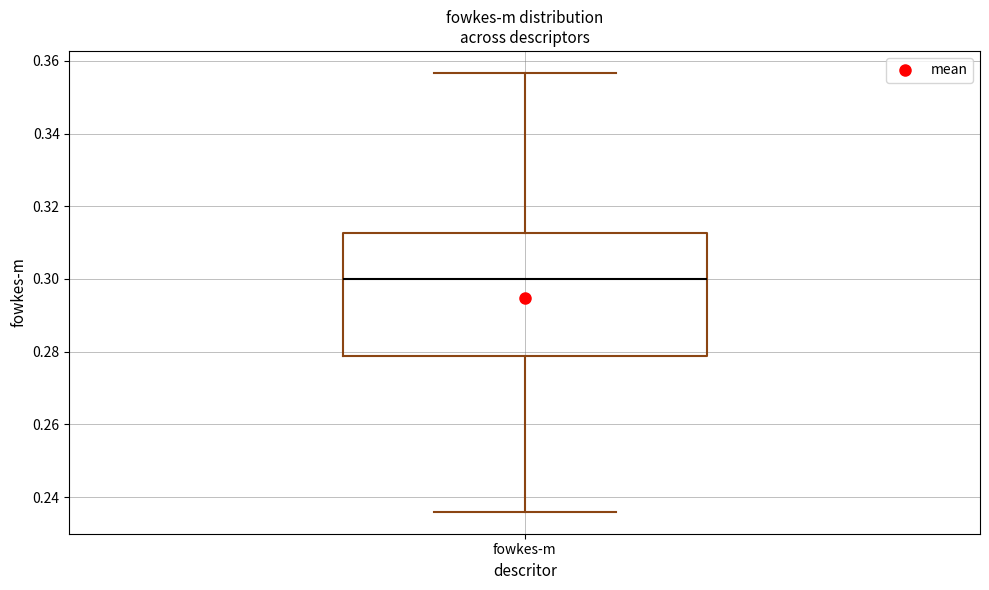

Read this box plot against the y-axis: the position of the median line, the range covered by the box, and the ends of both whiskers. The values are not printed on the chart, so give them approximately, as read against the axis.

median 0.300, box 0.278 to 0.312, whiskers 0.236 to 0.356